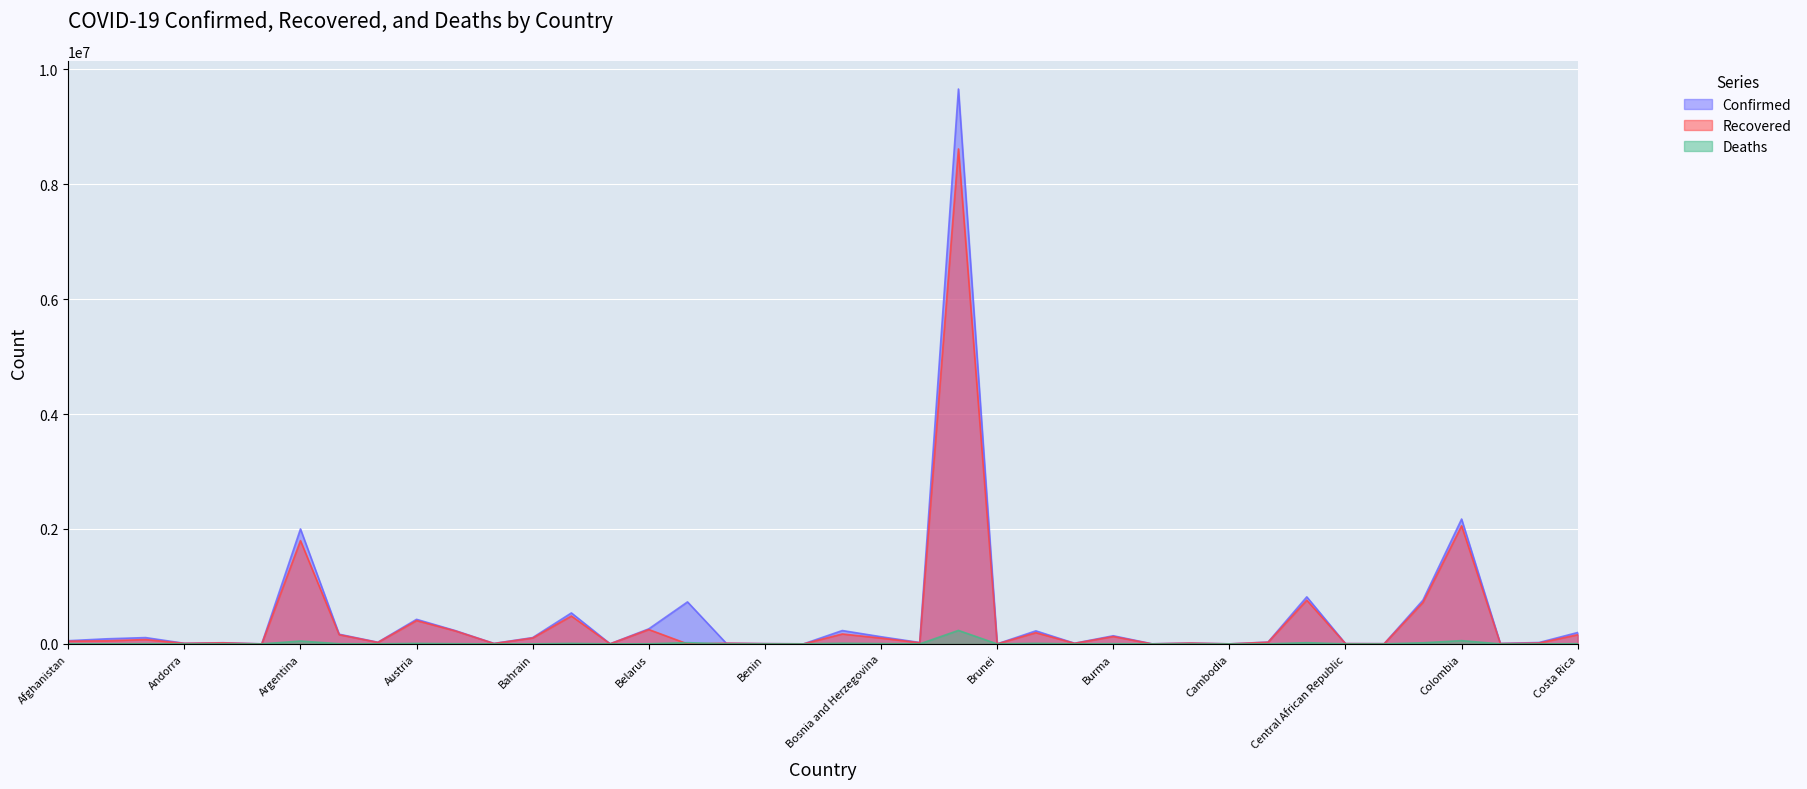

Is the value of Deaths at Central African Republic greater than the value of Recovered at Bahamas?

No